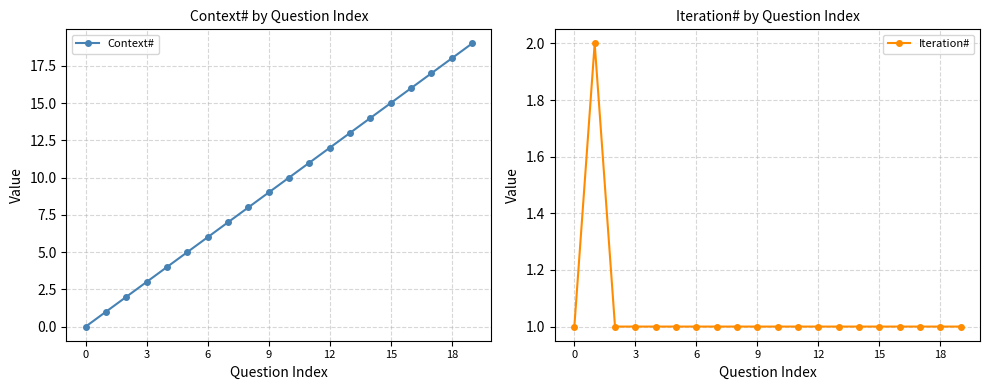

How many distinct data groups are displayed?

2